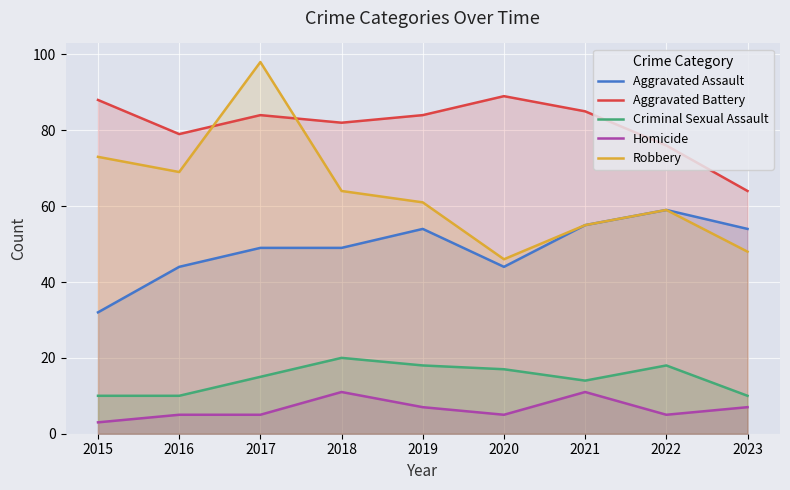

True or false: Robbery and Aggravated Assault intersect in this chart.

False